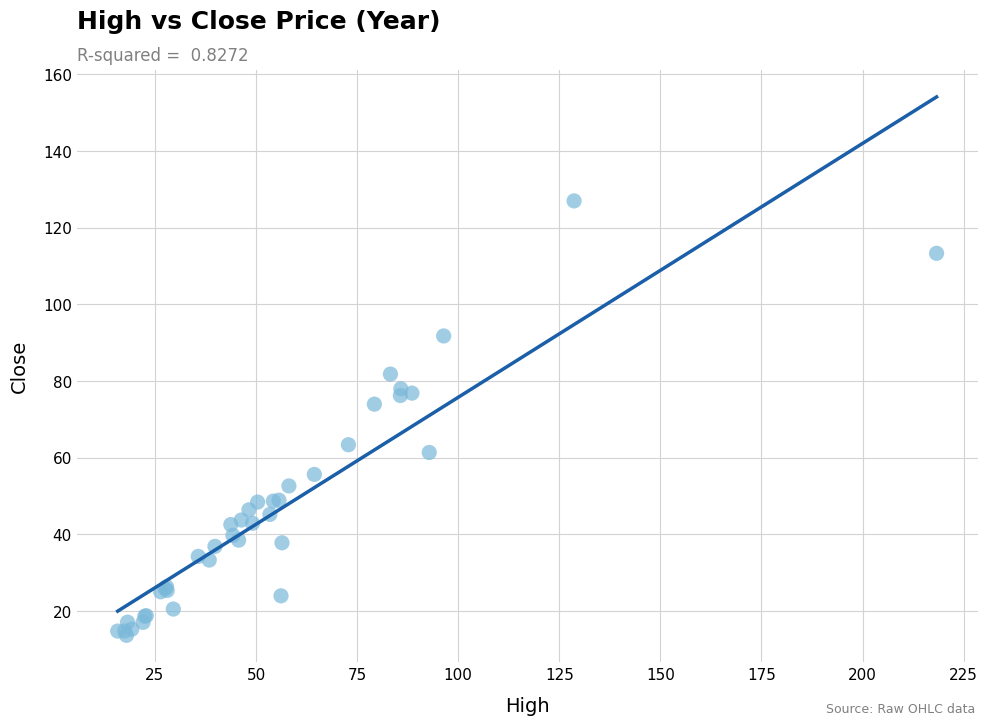

What Y value in the scatter plot is closest to 70?

74.0